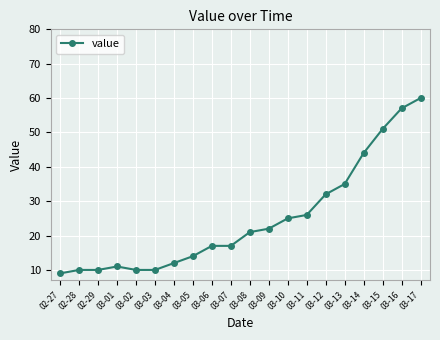

What is the label of the 7th point from the right?

03-11